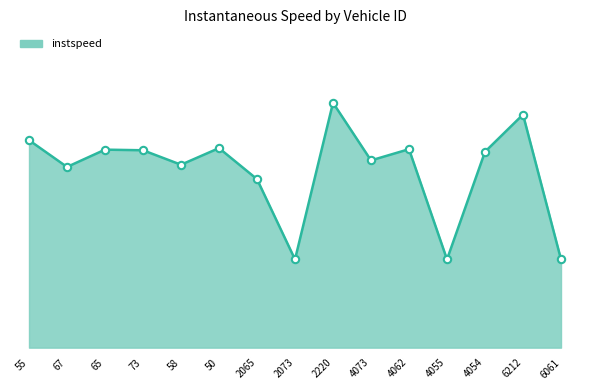

What is the ratio of the value at 2220 to the value at 2065?

1.5